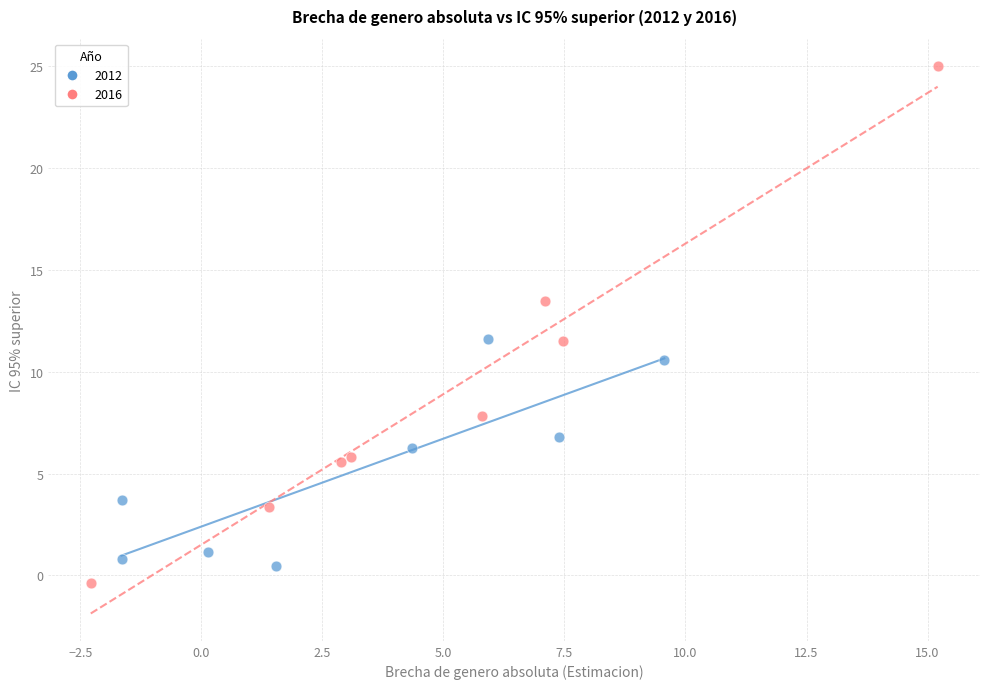

Which series has the largest Y range (max minus min)?

2016